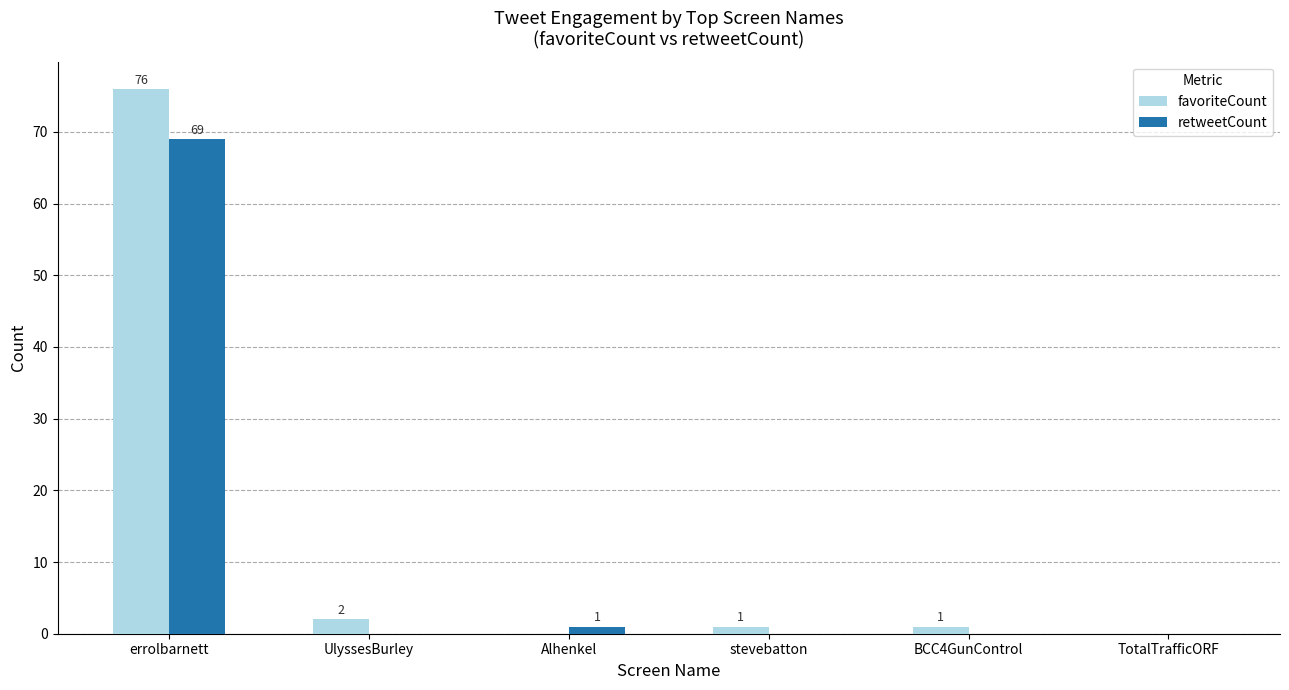

What is the sum of the favoriteCount values at errolbarnett and Alhenkel?

76